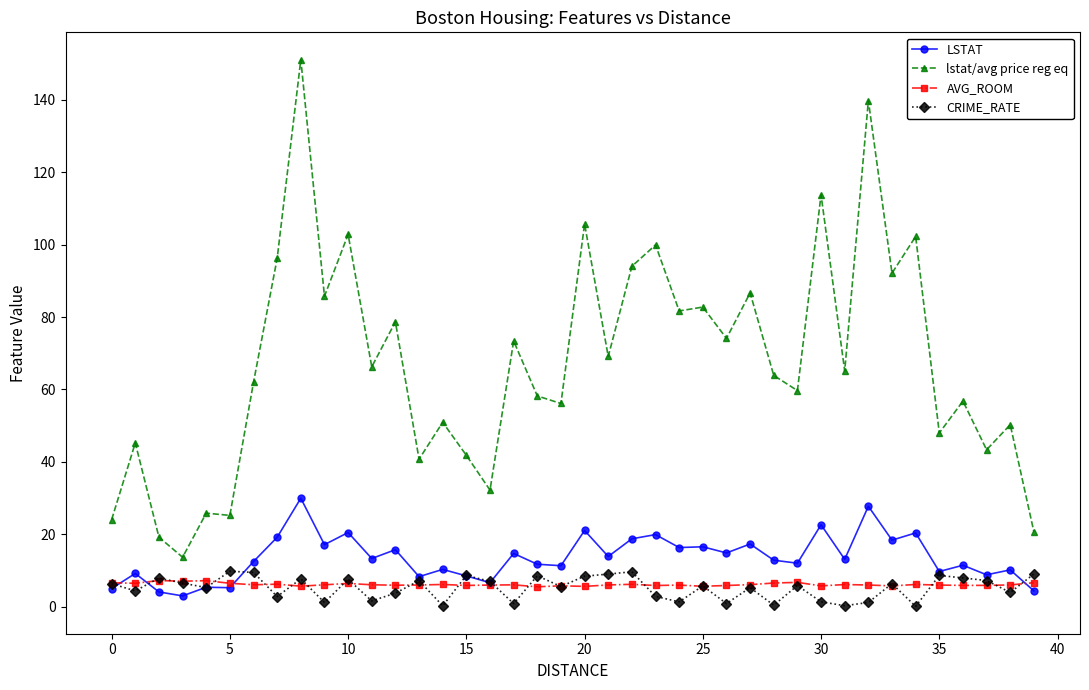

In CRIME_RATE, how many points are lower than both neighbors (excluding endpoints)?

14